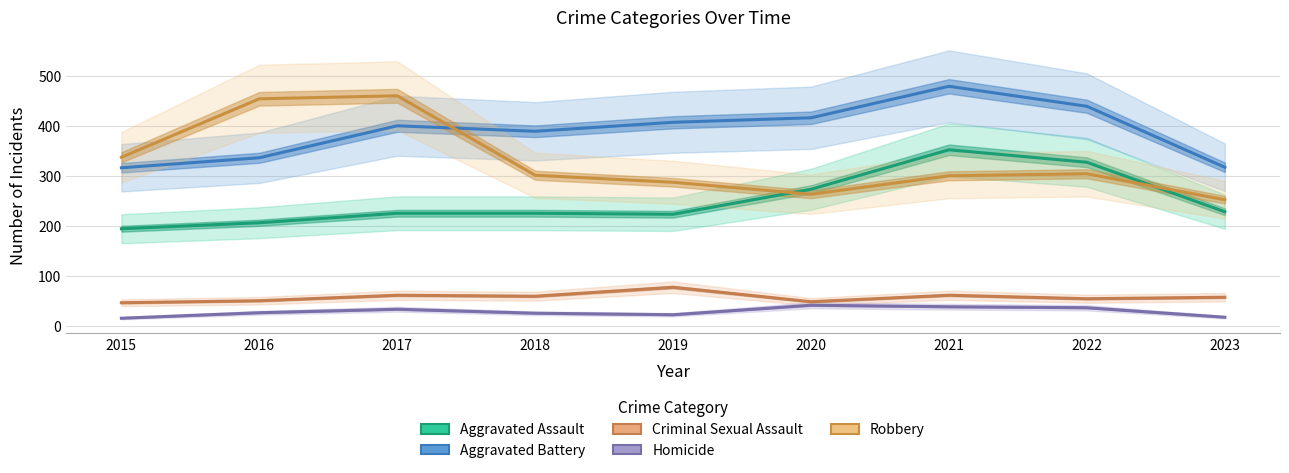

Reading left to right, extract all data points from this chart.

Aggravated Assault: 2015=194	2016=206	2017=225	2018=225	2019=223	2020=273	2021=352	2022=327	2023=228
Aggravated Battery: 2015=316	2016=336	2017=400	2018=389	2019=407	2020=416	2021=479	2022=439	2023=317
Criminal Sexual Assault: 2015=46	2016=50	2017=61	2018=59	2019=77	2020=48	2021=61	2022=54	2023=57
Homicide: 2015=15	2016=26	2017=33	2018=25	2019=22	2020=41	2021=38	2022=36	2023=17
Robbery: 2015=337	2016=454	2017=460	2018=301	2019=287	2020=263	2021=300	2022=304	2023=252